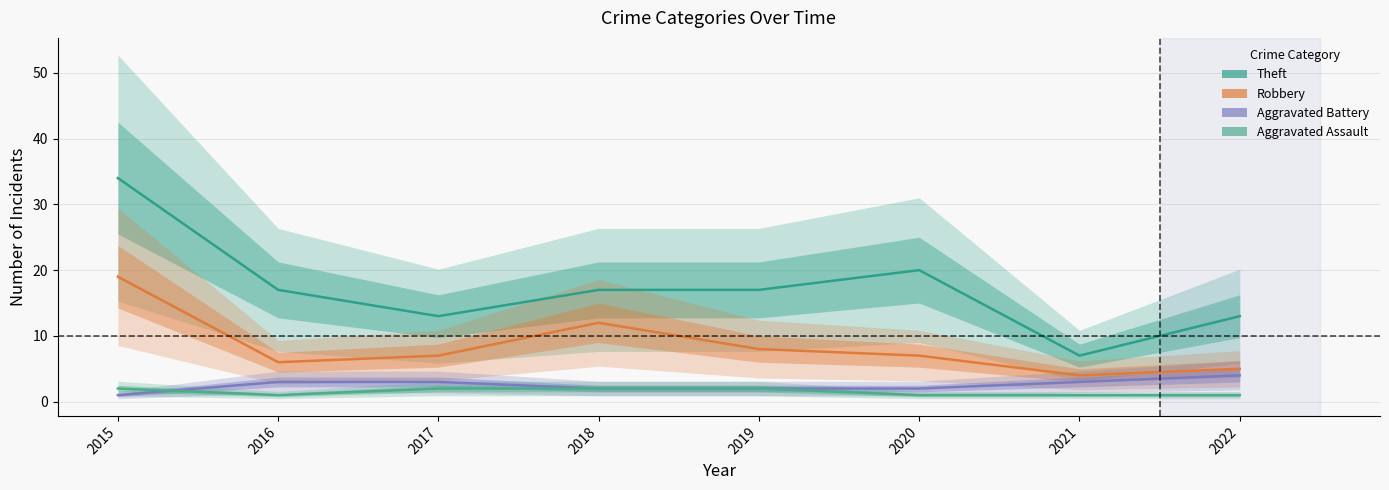

What is the difference between the maximum and minimum values in the Aggravated Assault series?

1